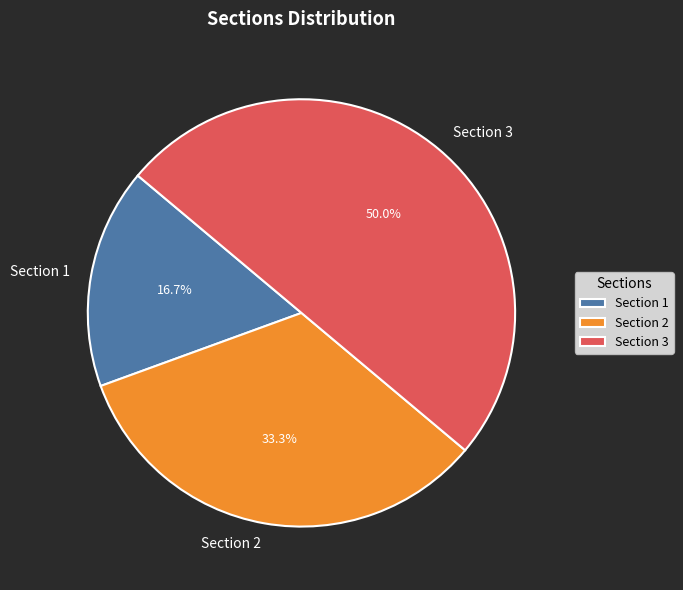

Rank the categories by value from lowest to highest.

Section 1, Section 2, Section 3